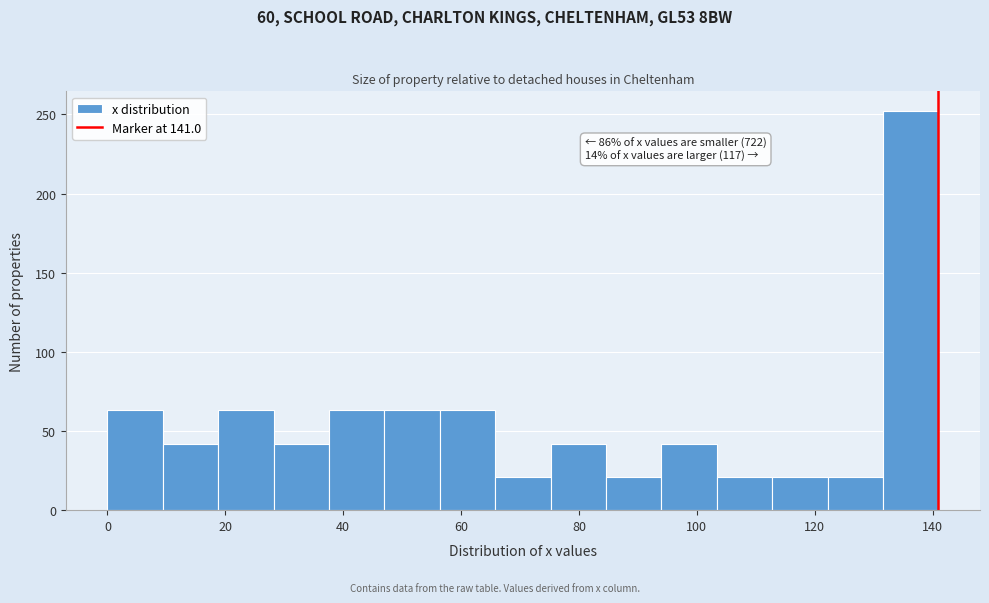

Over which range of the x-axis is the bar tallest?

131.6 to 141.0